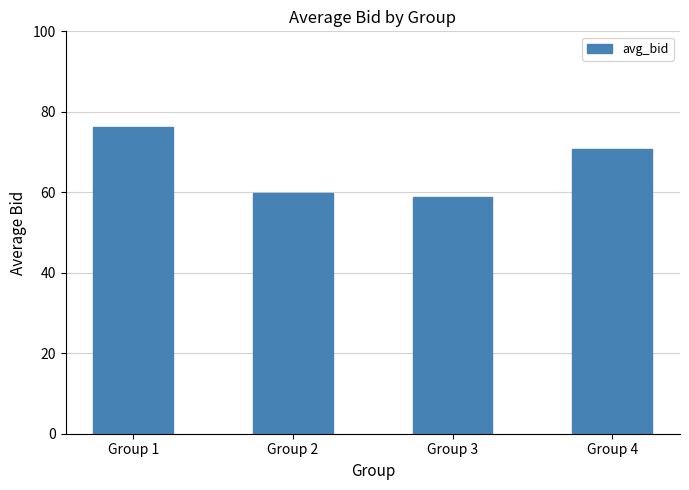

At which category does the chart reach its minimum across all series?

Group 3